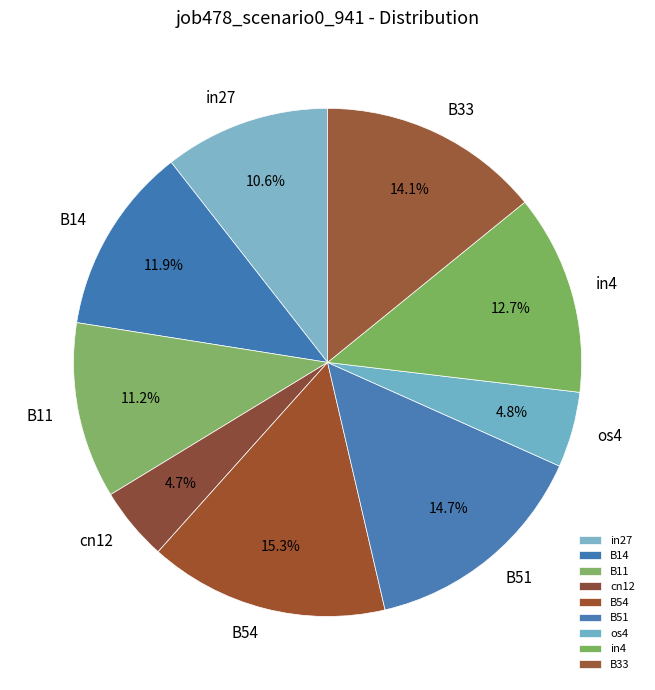

To the nearest percent, what is the combined percentage of B54 and os4?

20%